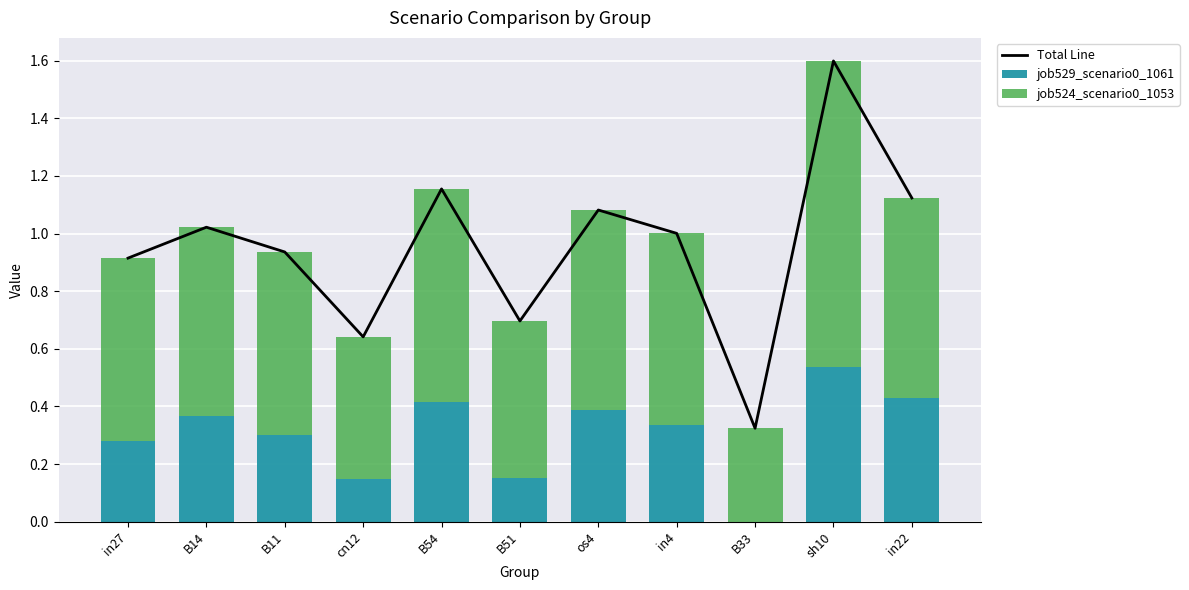

What is the label of the 10th bar from the left?

sh10